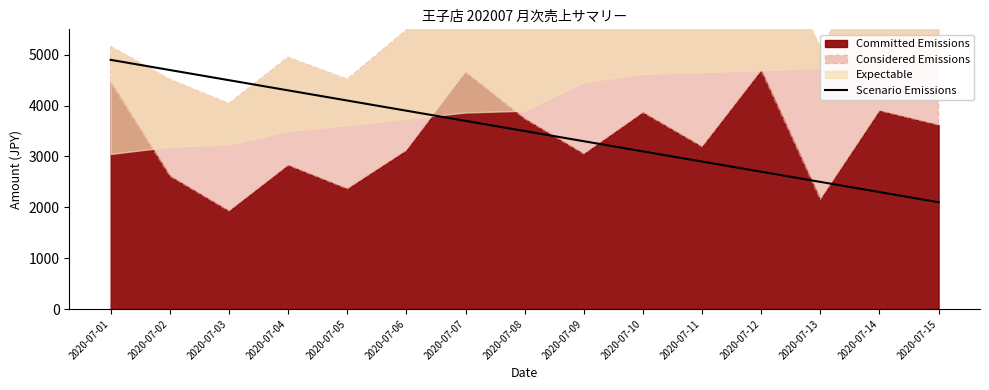

What is the minimum value for Scenario Emissions?

2100